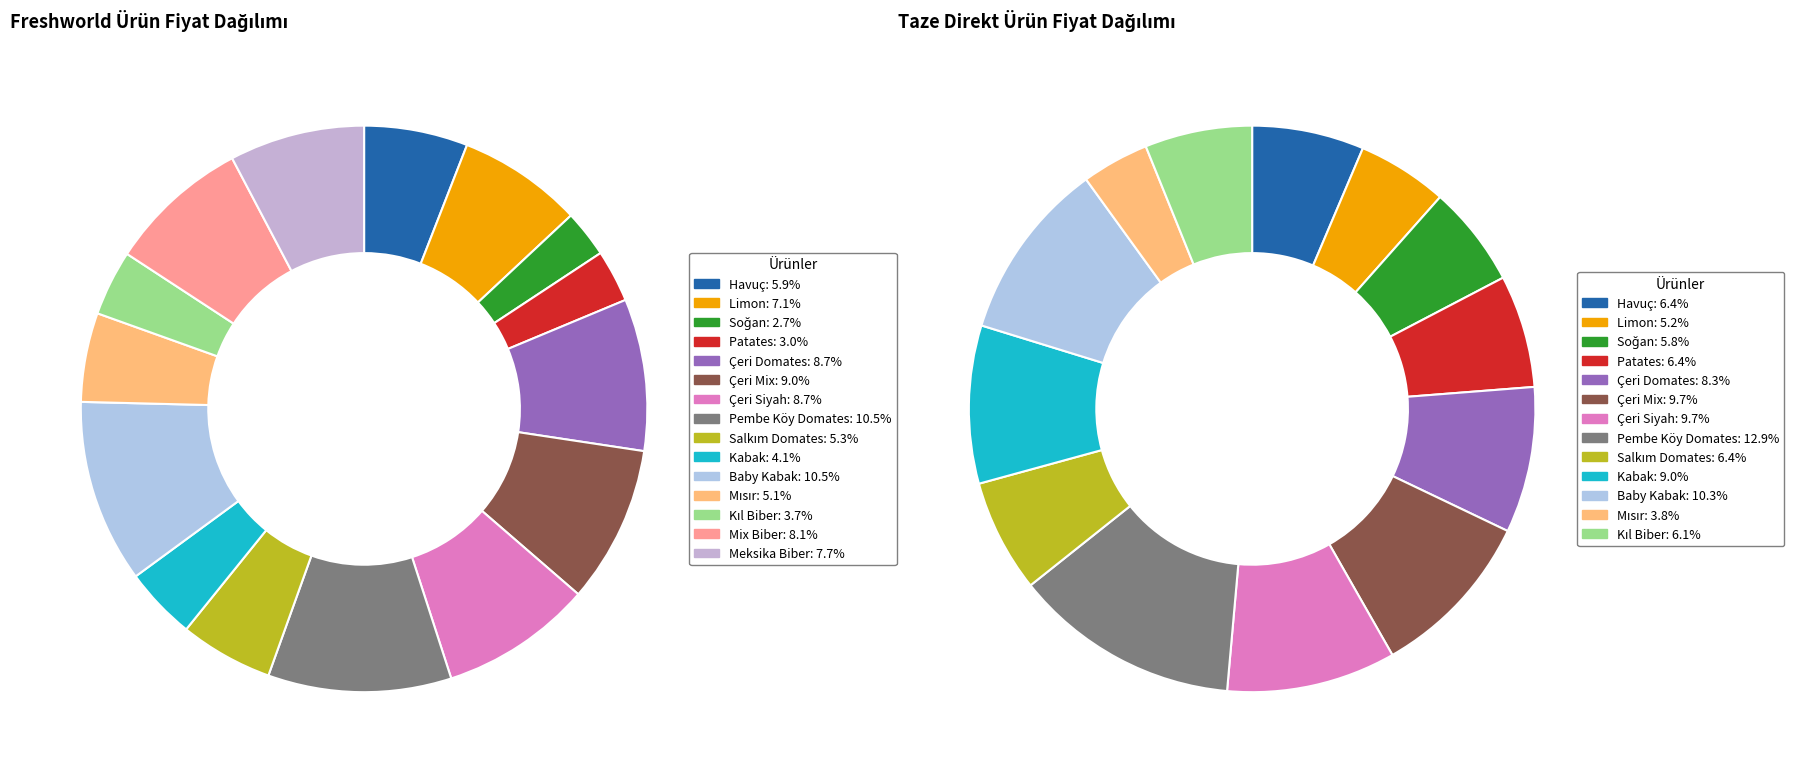

Which slice is the largest?

Pembe Köy Domates